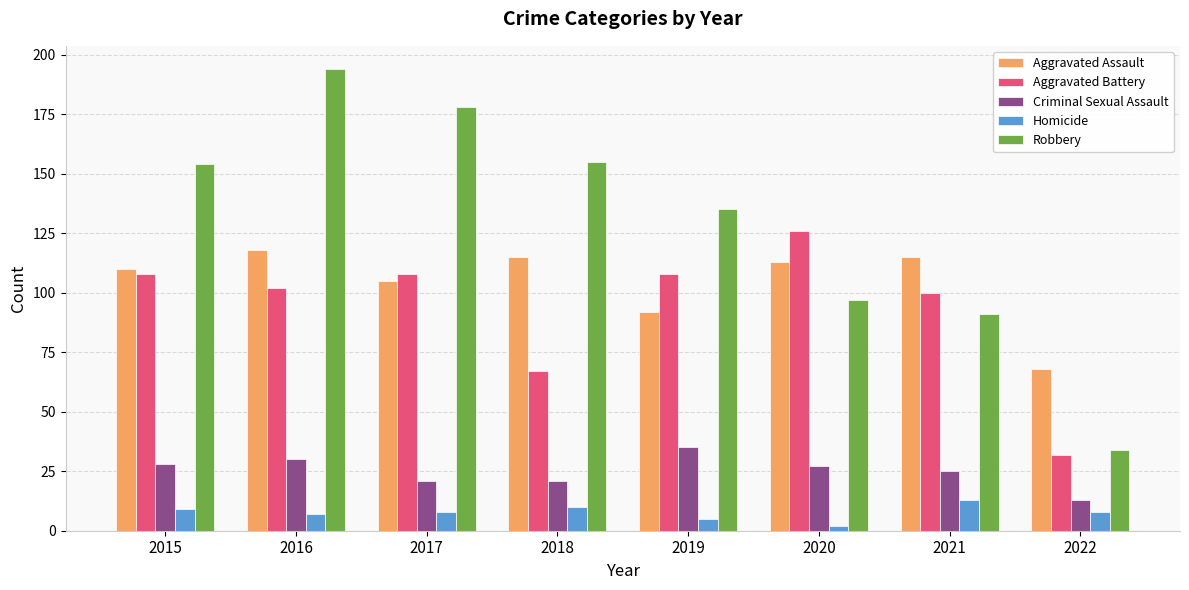

Is it true that Criminal Sexual Assault equals 37 at 2021?

False